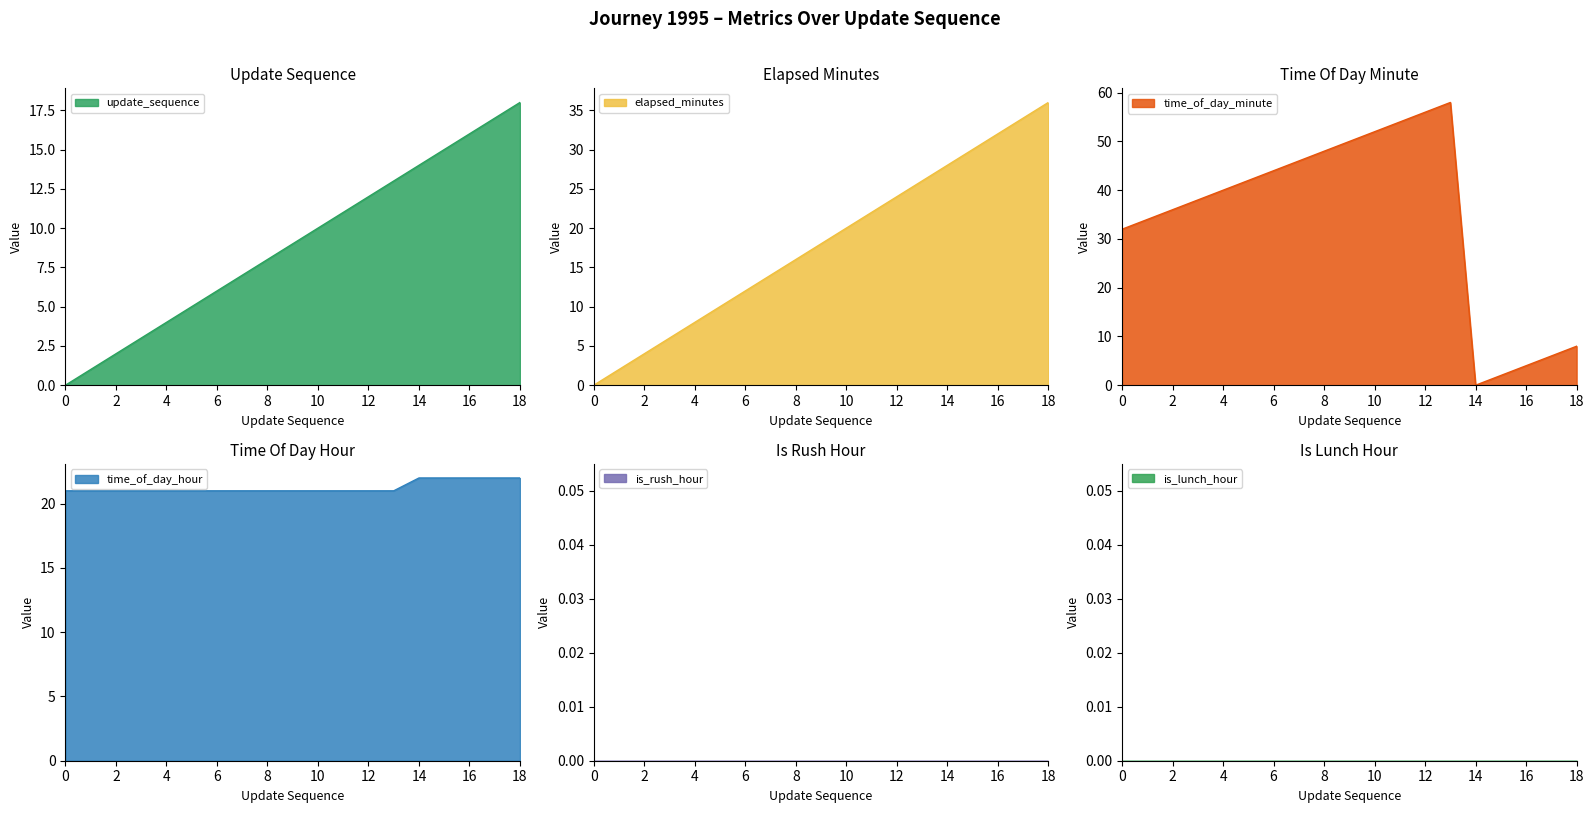

True or false: update_sequence and time_of_day_hour intersect in this chart.

False